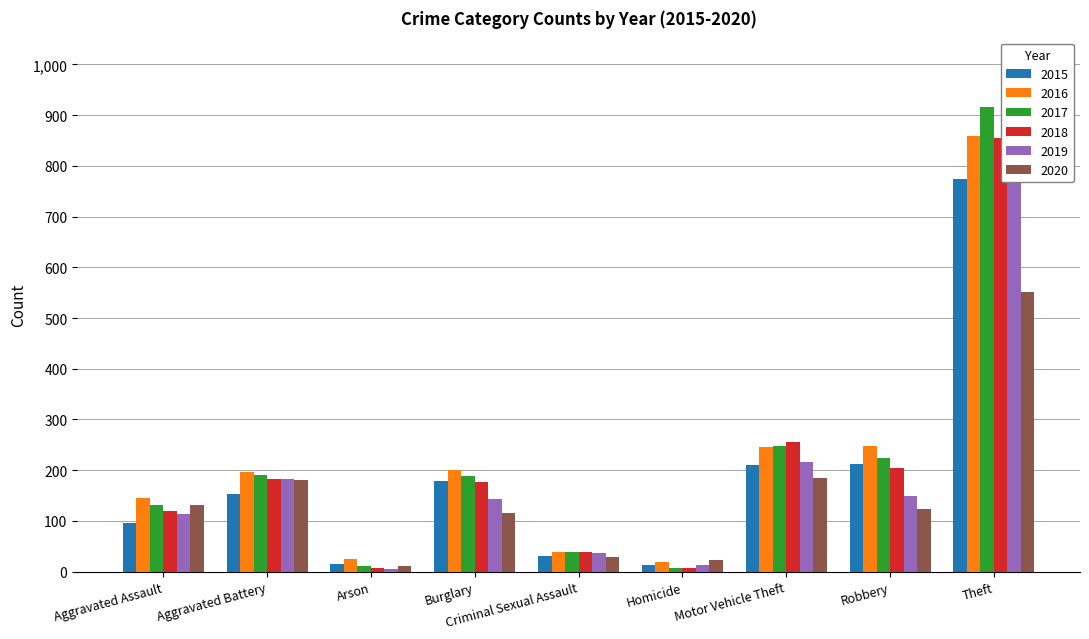

Is the value of 2020 at Burglary greater than the value of 2019 at Arson?

Yes